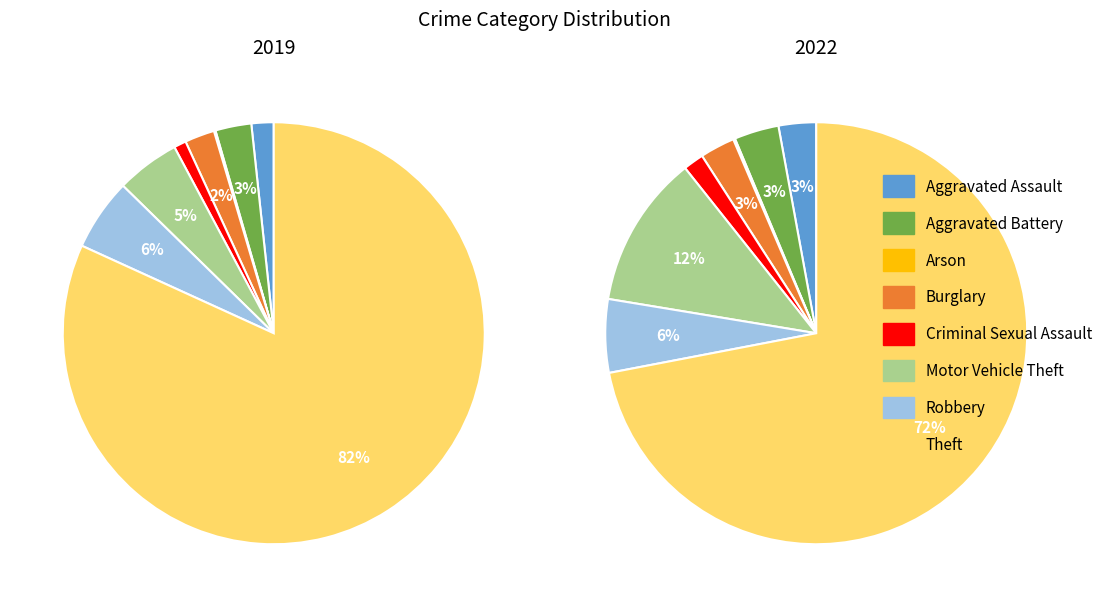

What percentage is NOT represented by Aggravated Assault?

98.3%